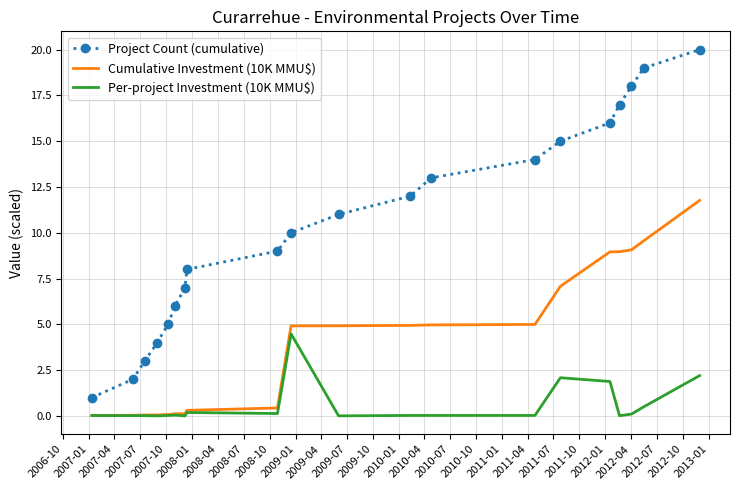

Which series has the largest range (max minus min)?

Project Count (cumulative)